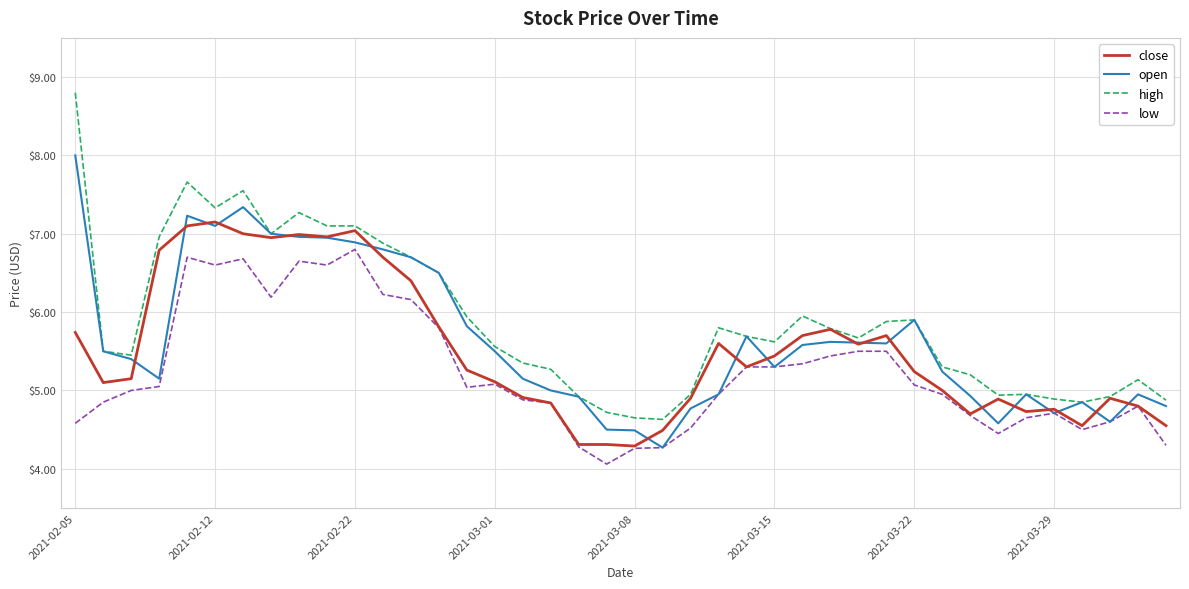

What is the greatest value displayed?

8.8